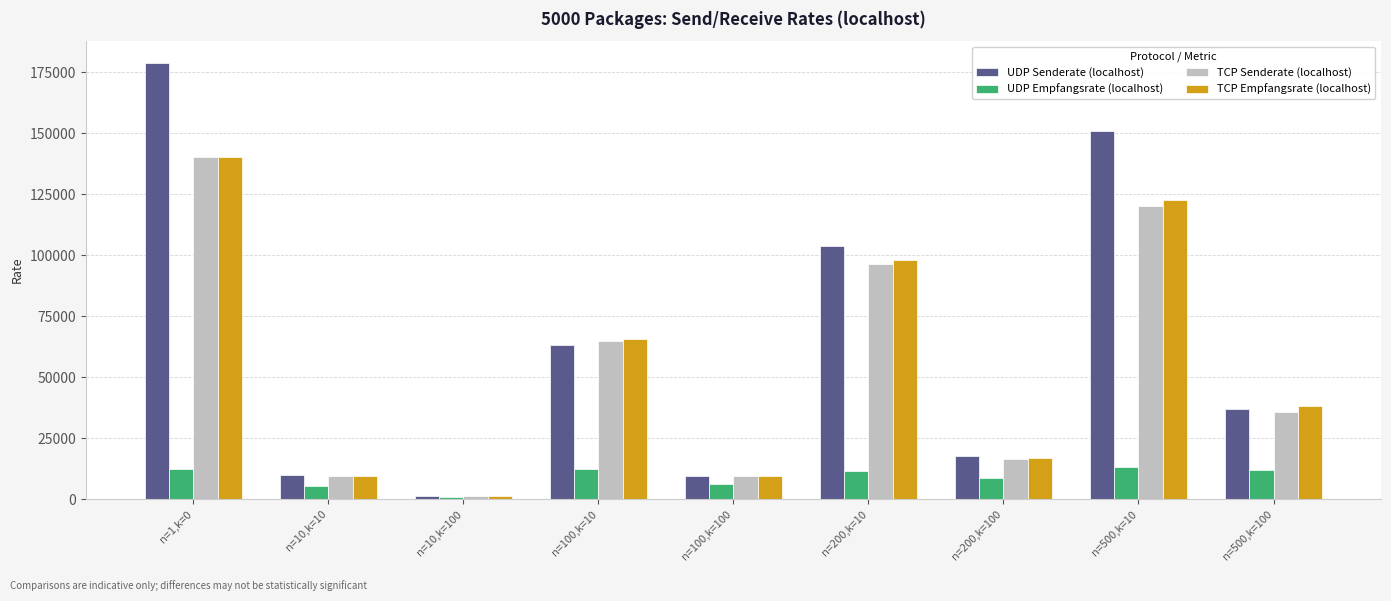

Which category has the lowest value across all series?

n=10,k=100